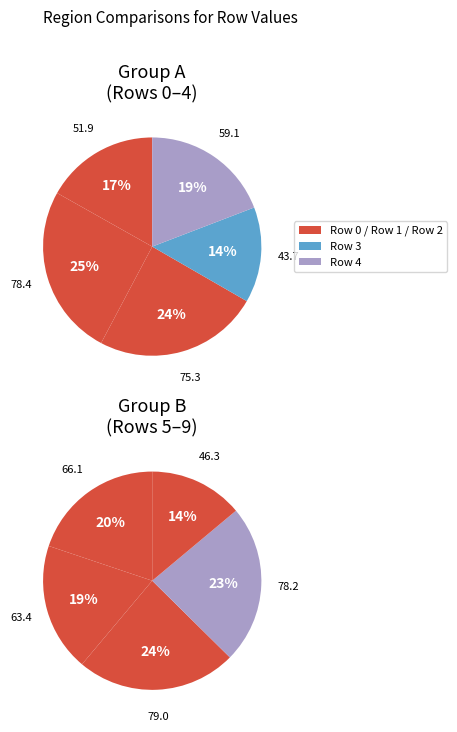

Does Row 4 represent more than half of the total?

No